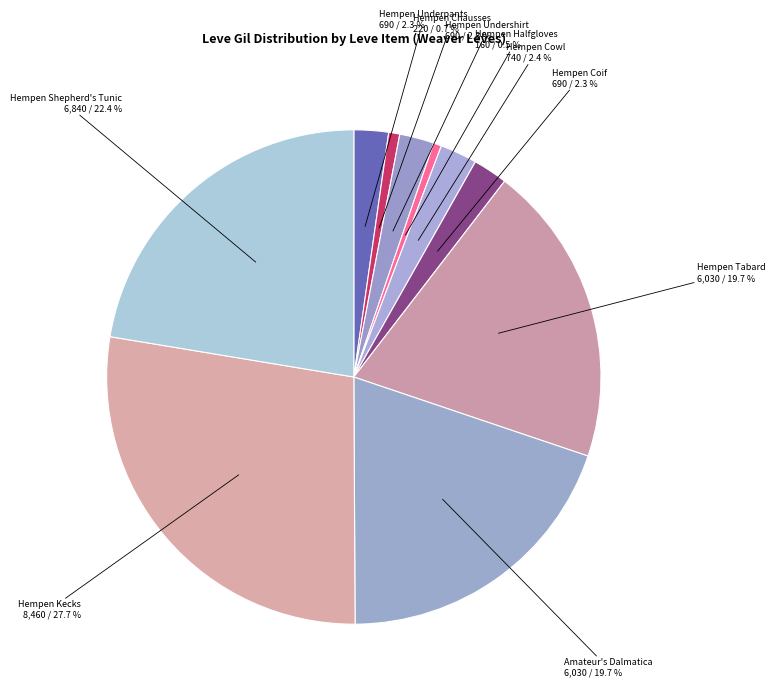

Is there a majority slice in this chart?

No